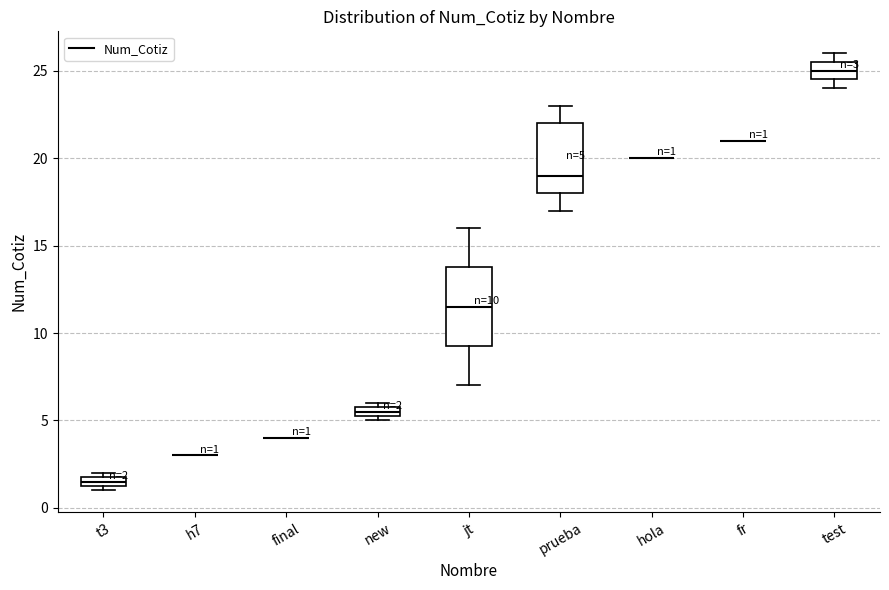

Comparing the boxes themselves (not the whiskers), which one is the tallest?

jt